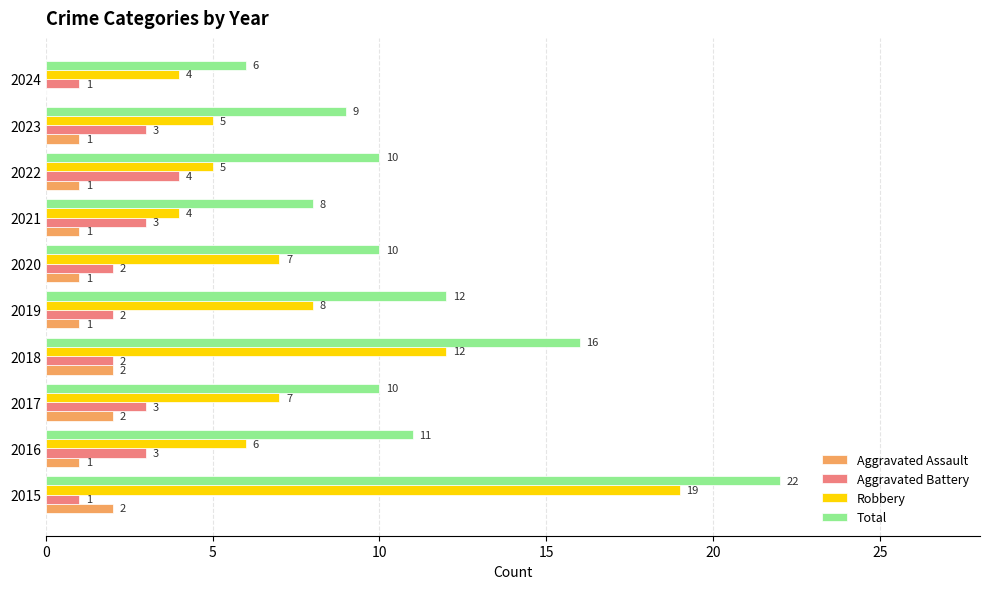

Which category has the highest value in the Robbery series?

2015